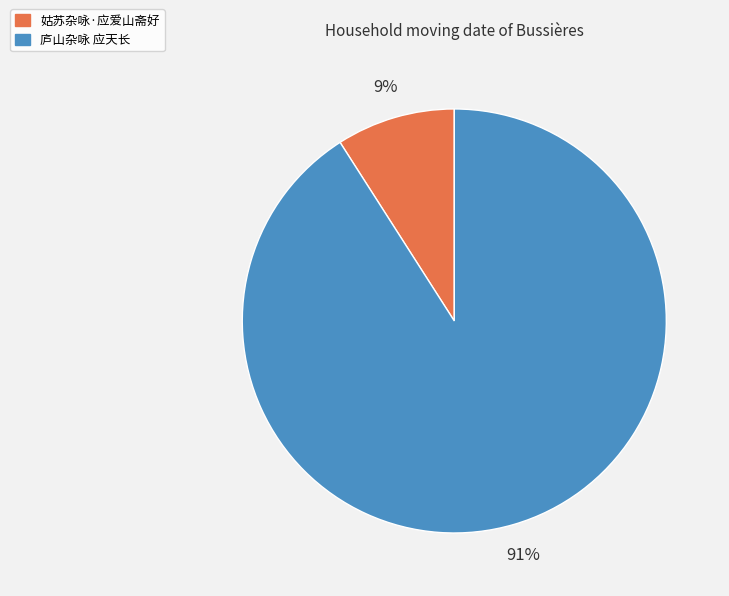

To the nearest percent, what is the average slice percentage?

50%